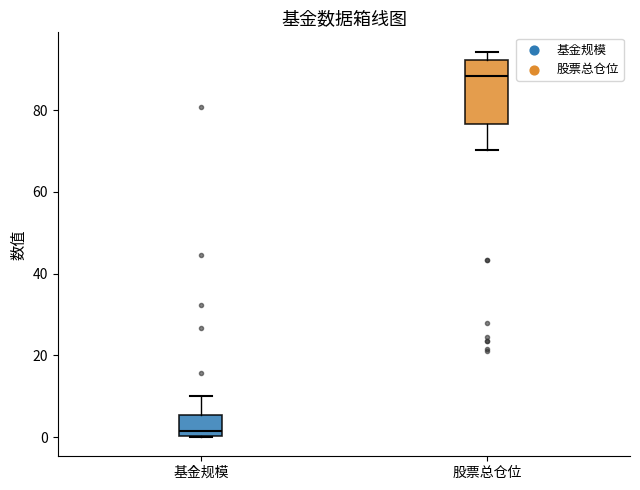

Which box is the tallest, from its lower edge to its upper edge?

股票总仓位